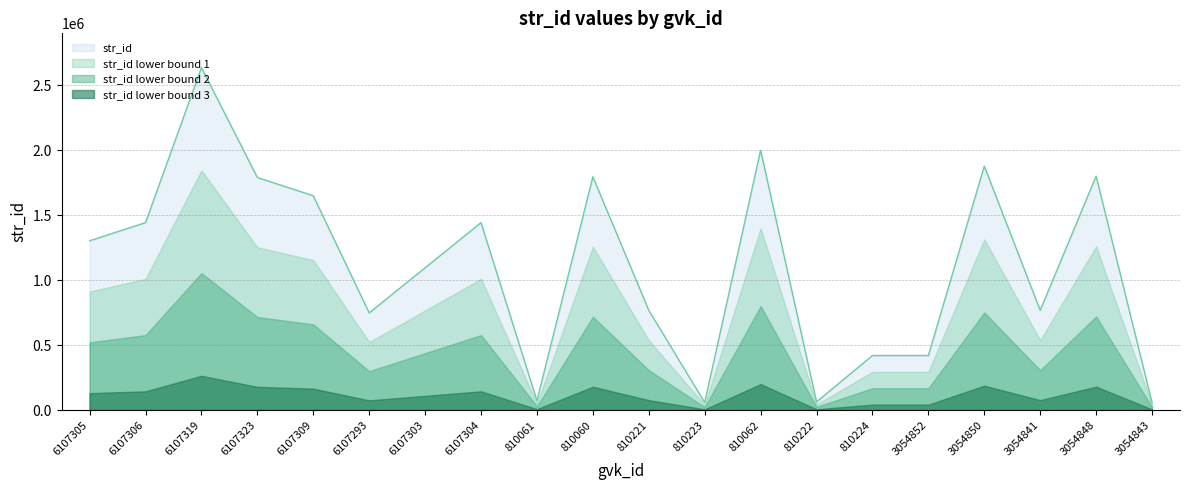

Where is the first local minimum?

6107293